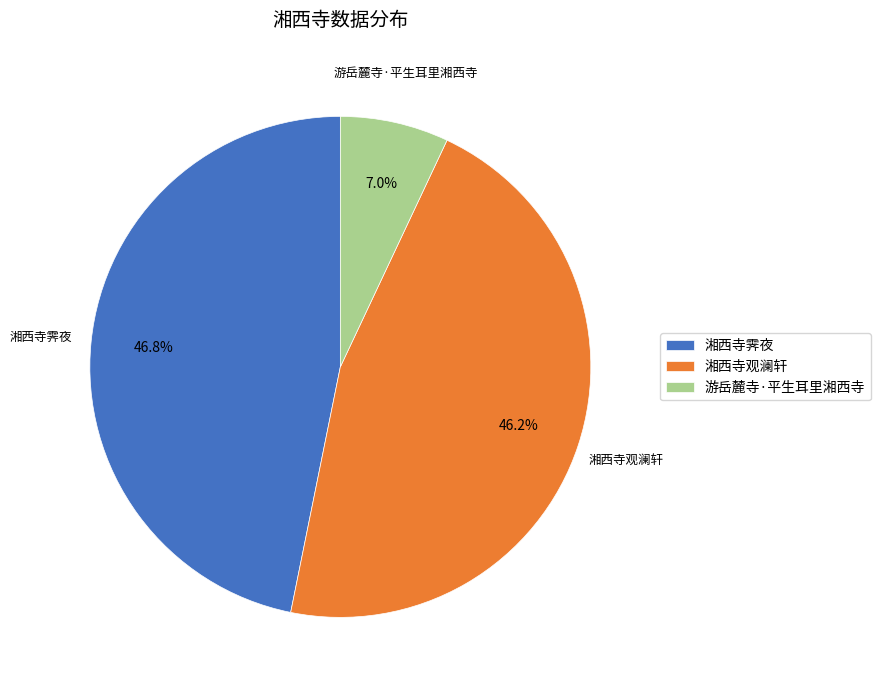

Which has a higher value, 游岳麓寺·平生耳里湘西寺 or 湘西寺观澜轩?

湘西寺观澜轩